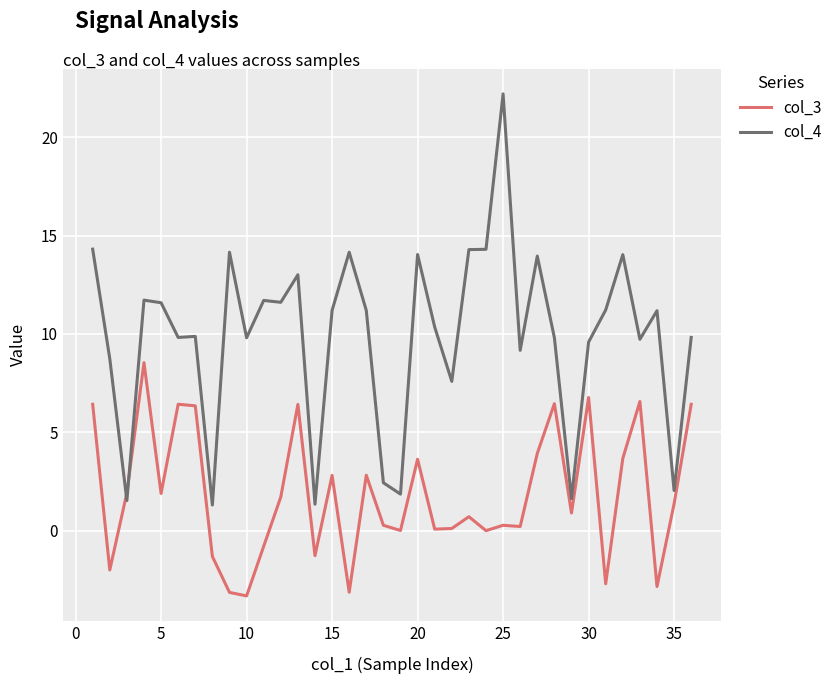

Which series has the largest total across all categories?

col_4